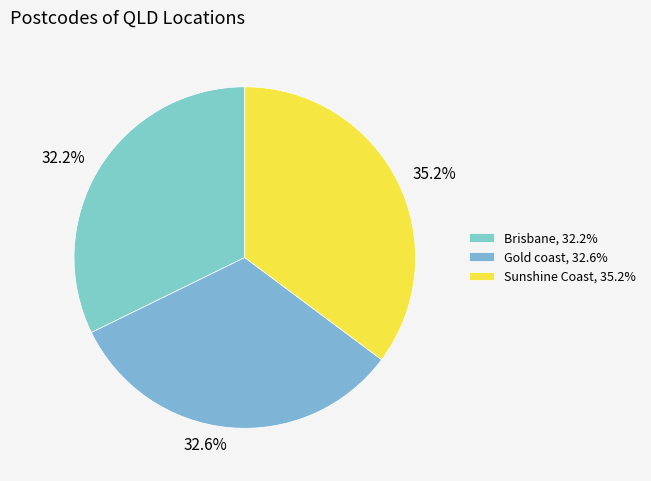

How many segments does this pie chart have?

3